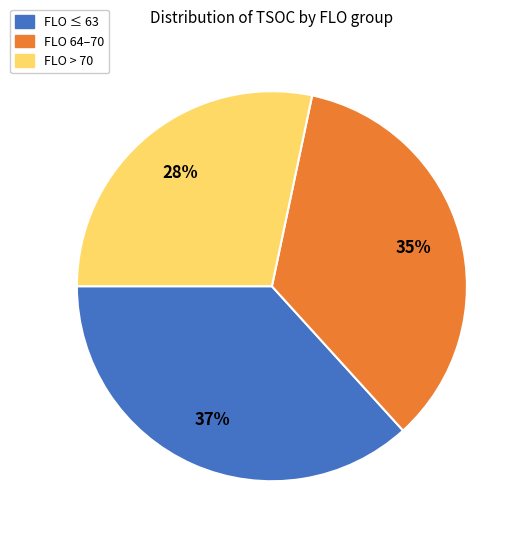

How many segments does this pie chart have?

3